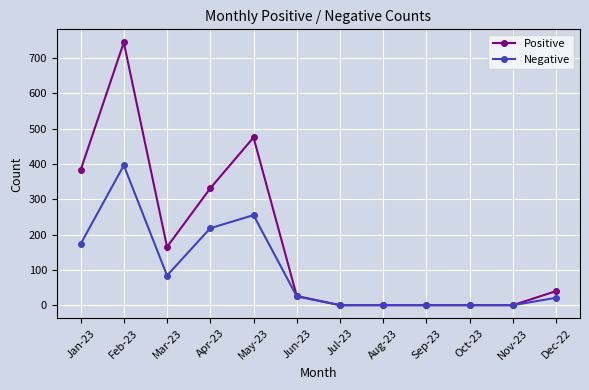

What is the label of the 1st point from the left?

Jan-23